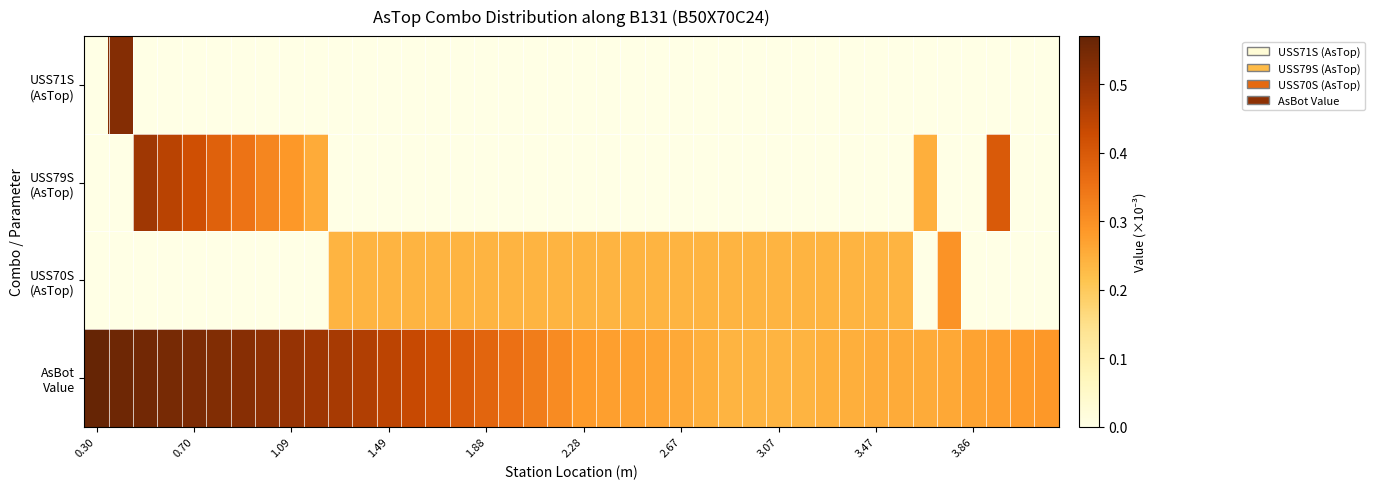

Rank the series by their average value, from lowest to highest.

USS71S (AsTop), USS79S (AsTop), USS70S (AsTop), AsBot Value